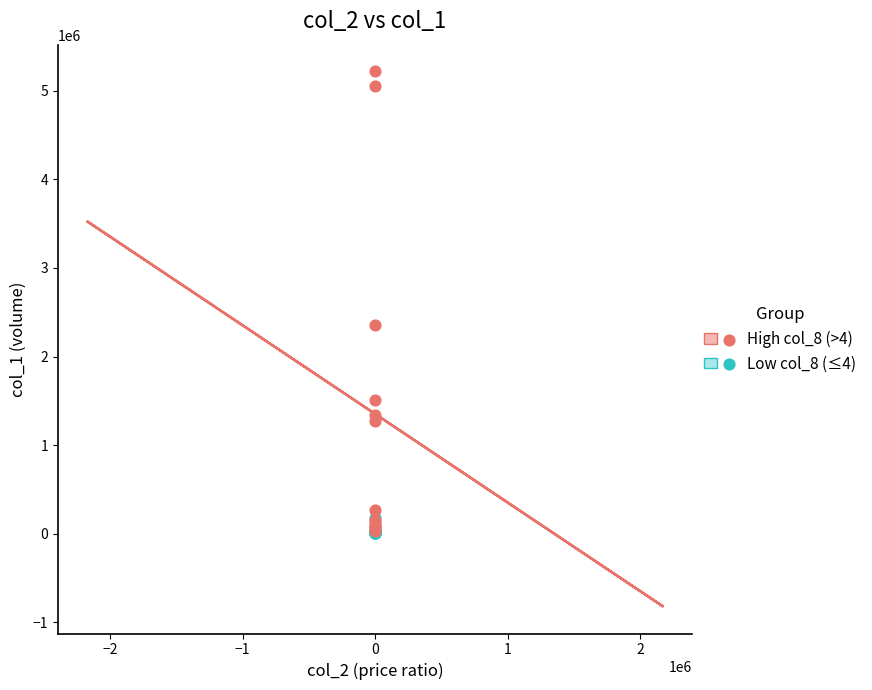

Which series contains the highest Y value?

High col_8 (>4)